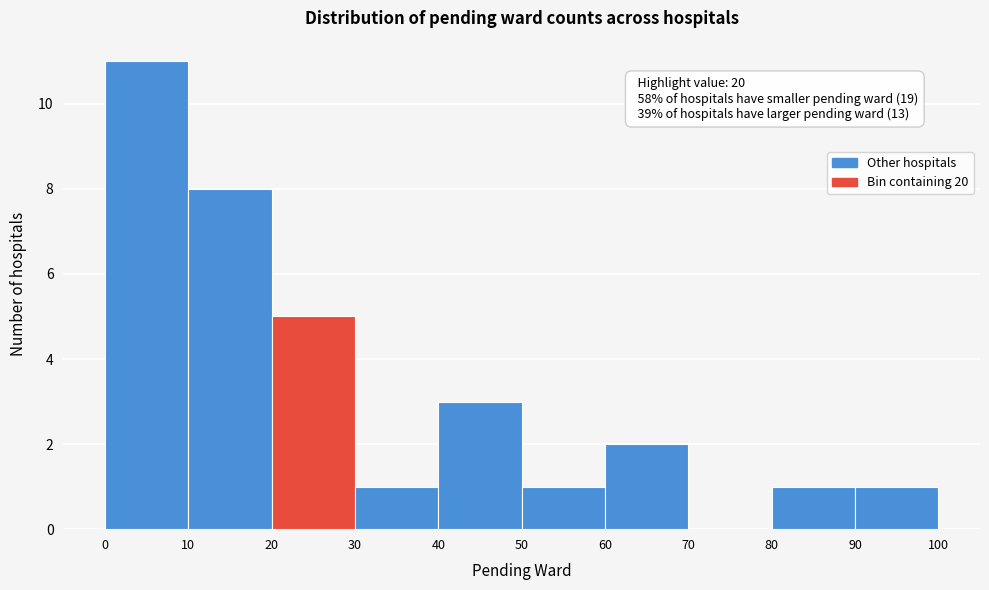

Which range on the x-axis has the tallest bar?

0 to 10